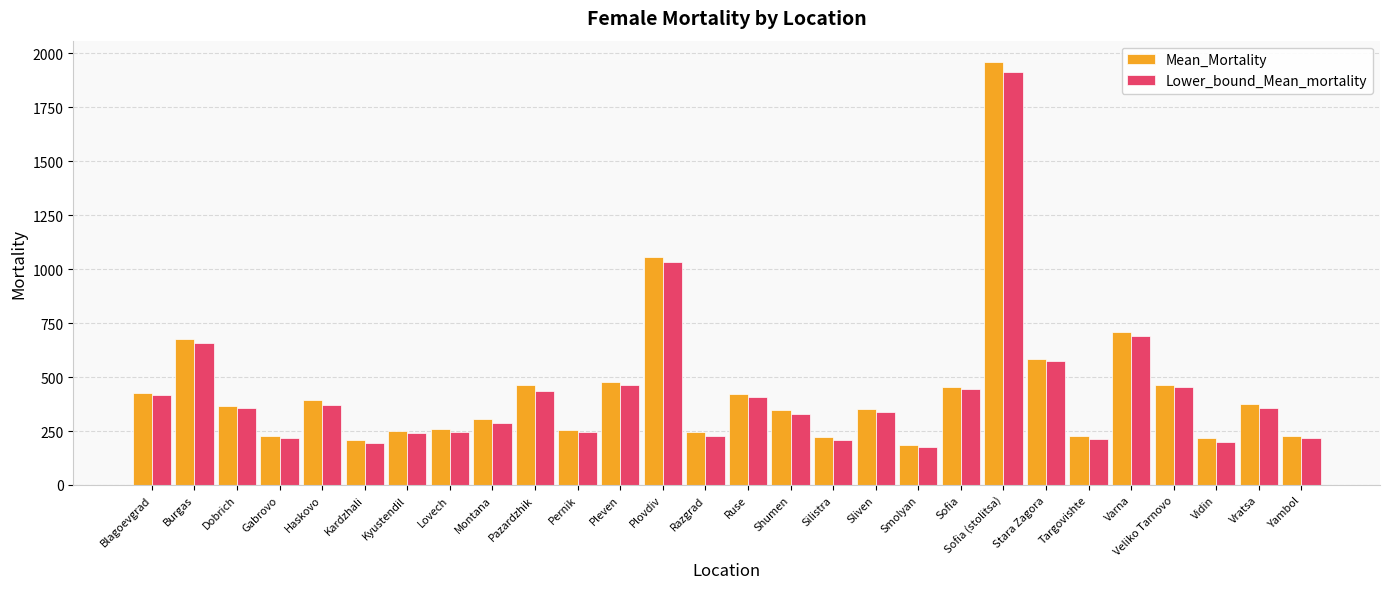

What is the difference between the highest and lowest values at Vratsa?

16.3